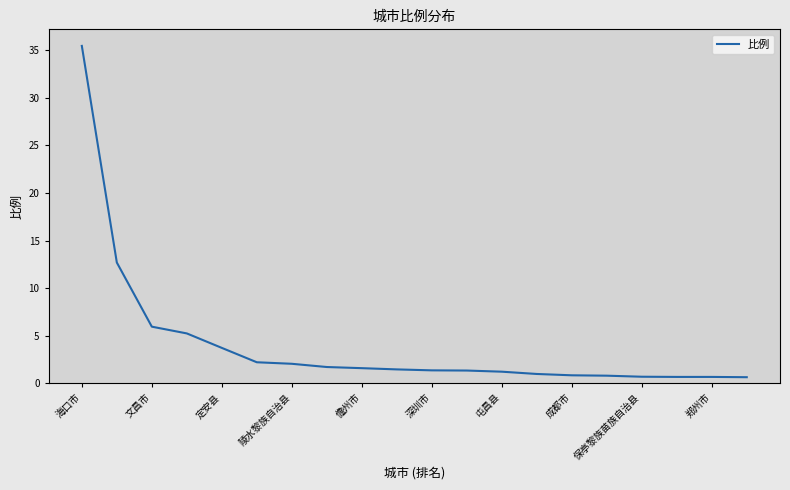

What is the maximum value shown in the chart?

35.5